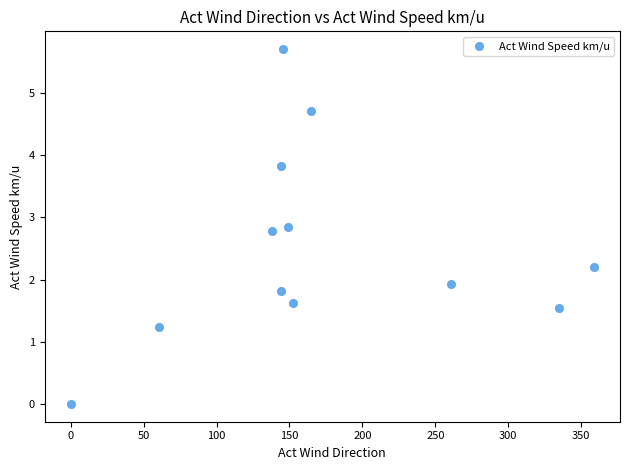

What Y value in the scatter plot is closest to 2?

1.9